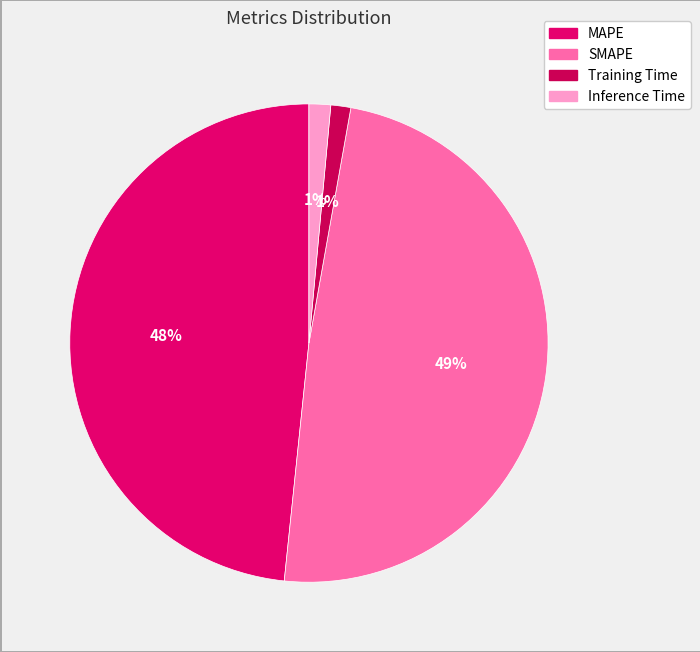

The SMAPE slice represents 57% of the pie. True or false?

False